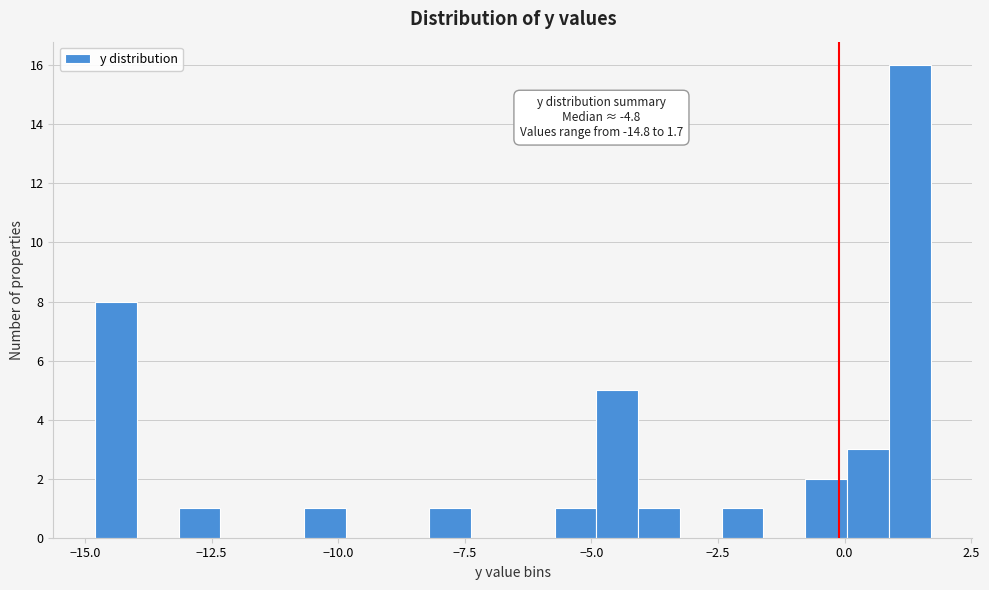

Read against the x-axis, roughly where is the centre of the tallest bar?

1.5